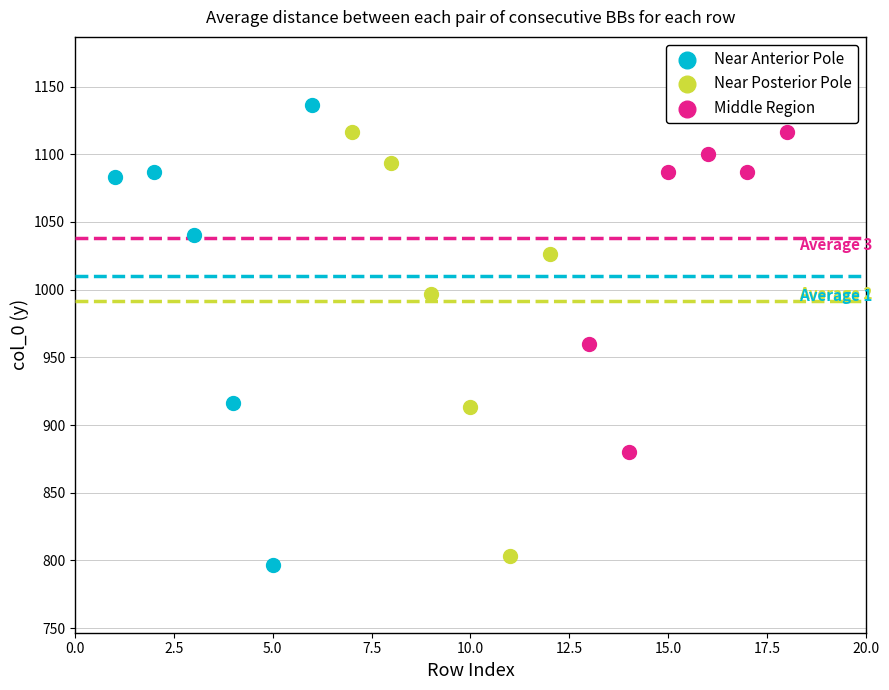

Which series has the largest Y range (max minus min)?

Near Anterior Pole